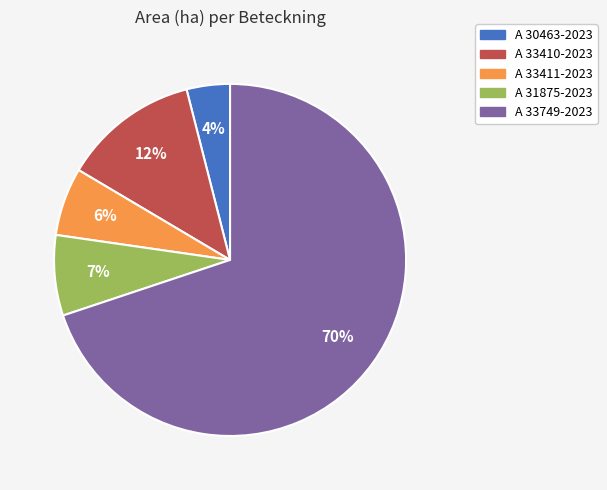

Is it true that A 33749-2023 is 70% of the pie?

True